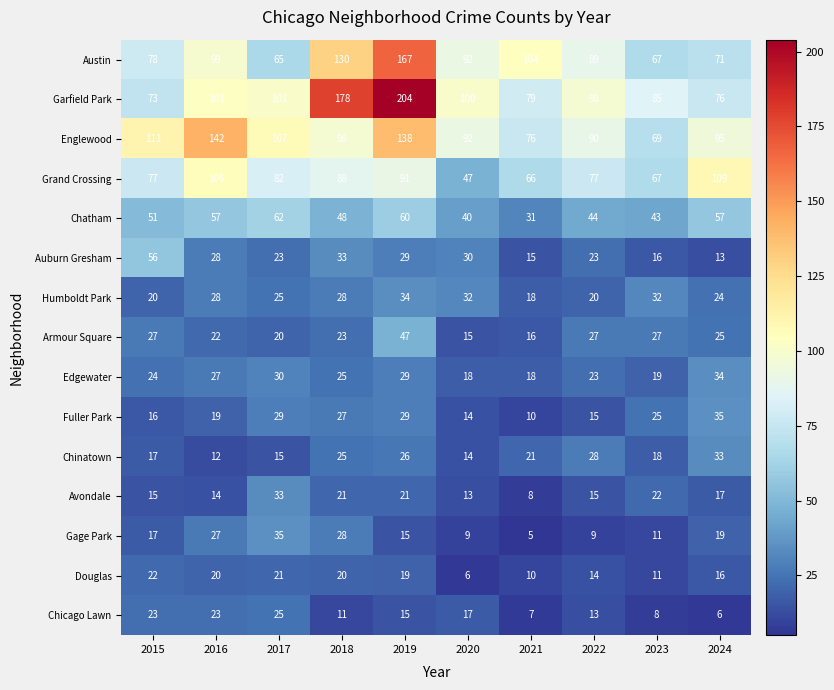

What value does the Auburn Gresham series have at 2016, to the nearest 10?

30